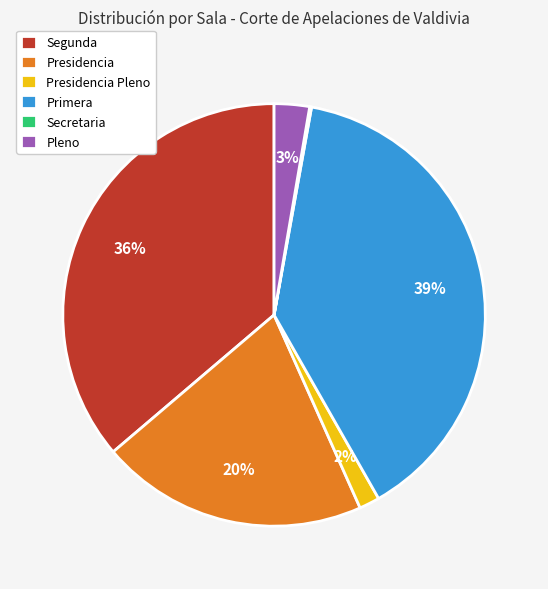

Which category has the biggest portion of the pie?

Primera